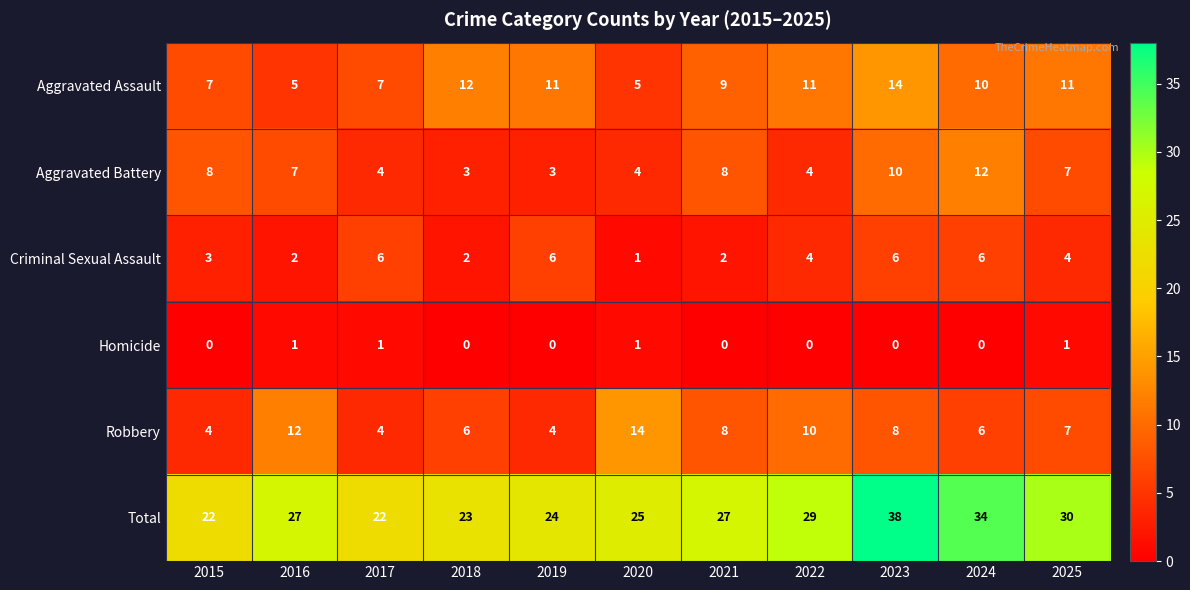

Which series changed the most between 2016 and 2019?

Robbery